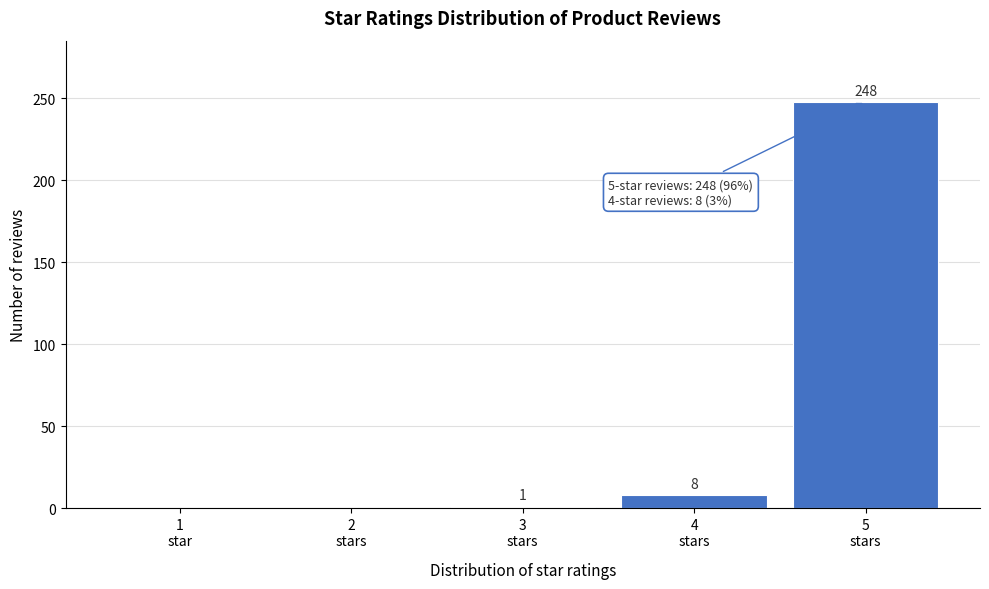

What is the greatest value displayed?

248